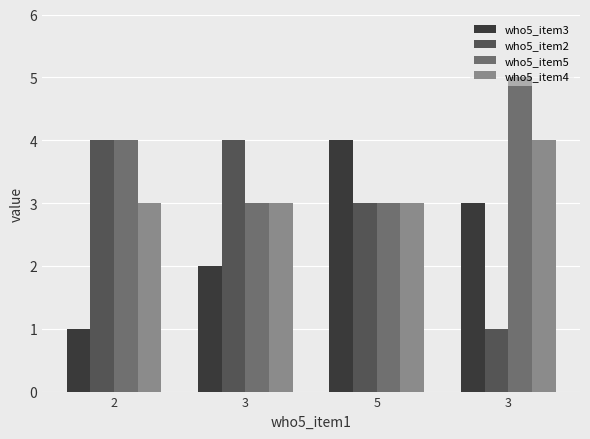

How many data points does each series have?

4